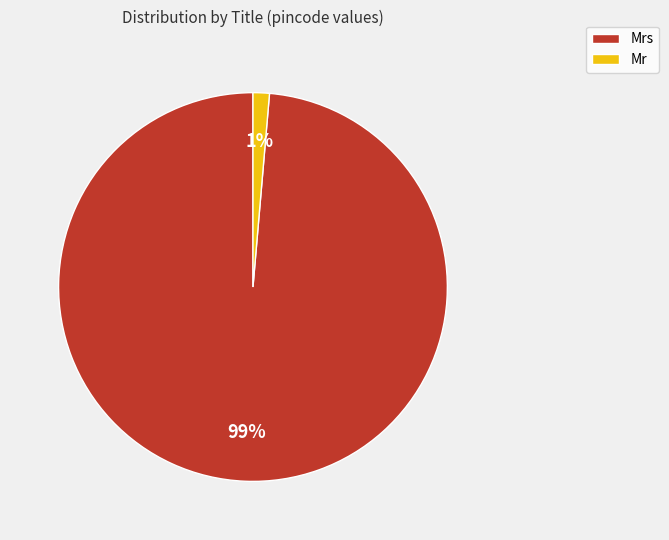

Is Mrs the majority of the pie?

Yes